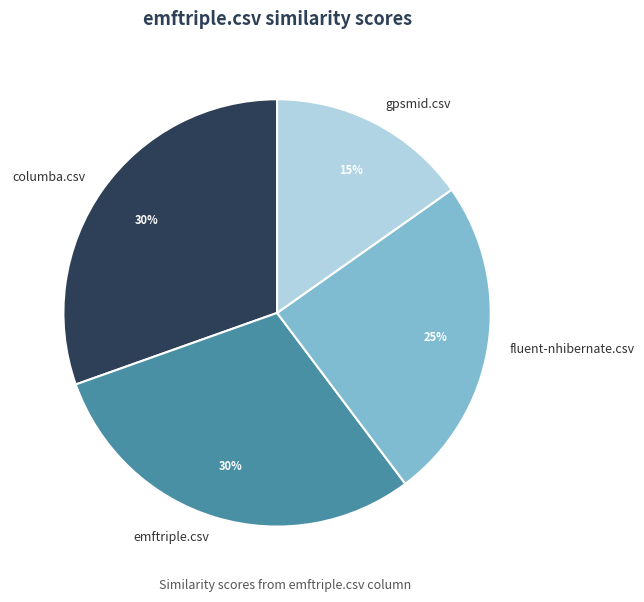

Is the sum of columba.csv and fluent-nhibernate.csv greater than half?

Yes